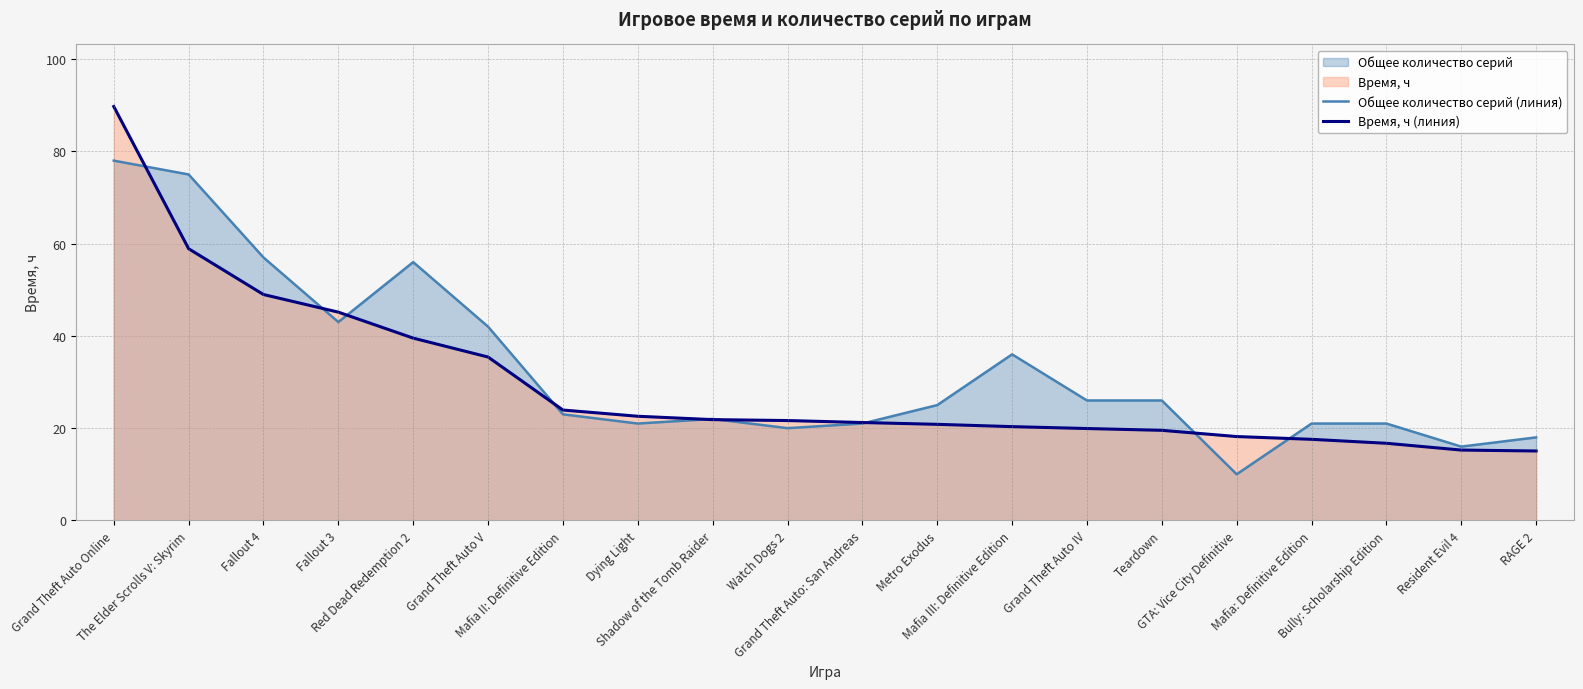

Which category has the lowest value in the Время, ч (линия) series?

RAGE 2